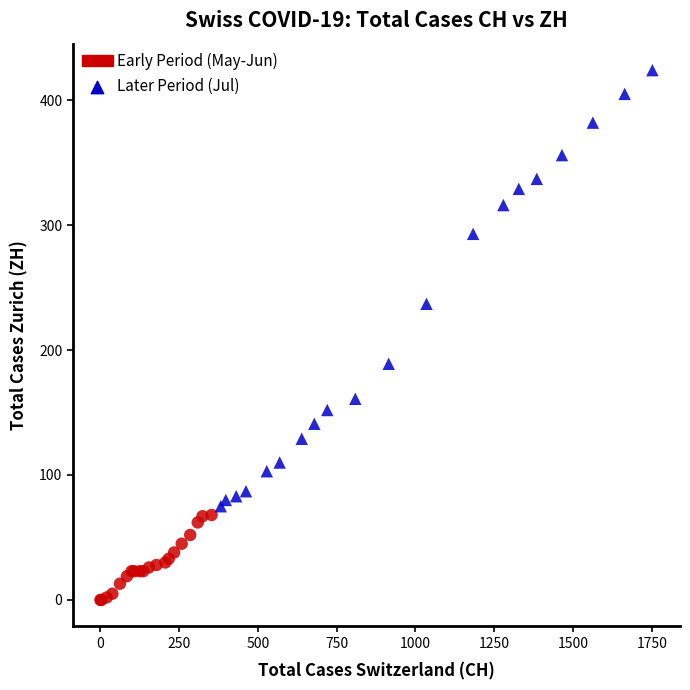

Which series reaches the minimum Y coordinate?

Early Period (May-Jun)